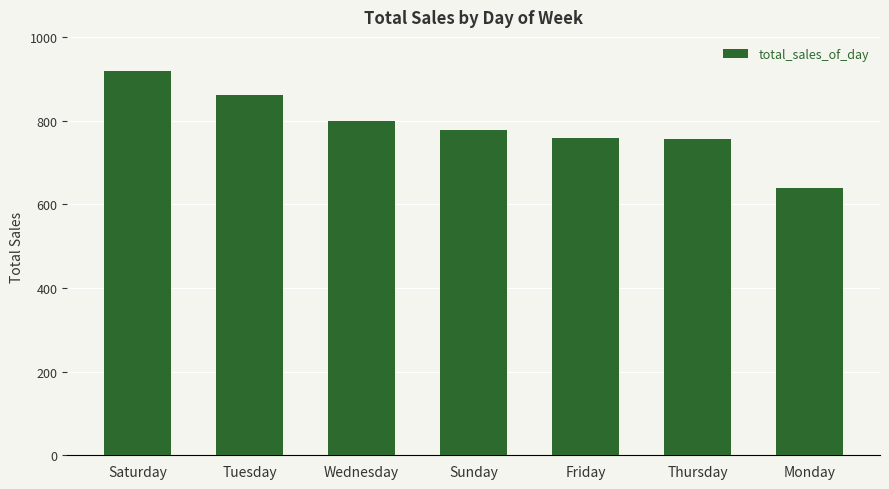

What is the greatest value displayed?

919